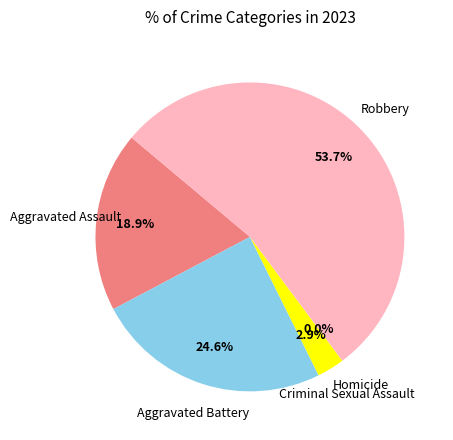

Rank the categories by value from lowest to highest.

Homicide, Criminal Sexual Assault, Aggravated Assault, Aggravated Battery, Robbery